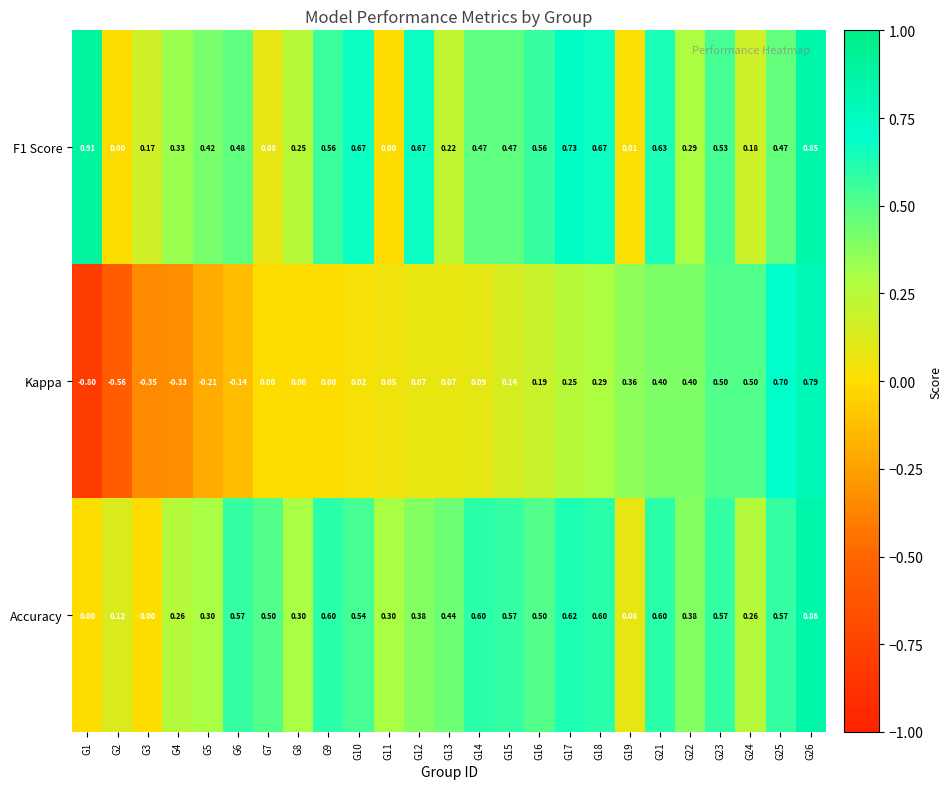

Is the value of F1 Score at G6 greater than the value of Kappa at G10?

Yes